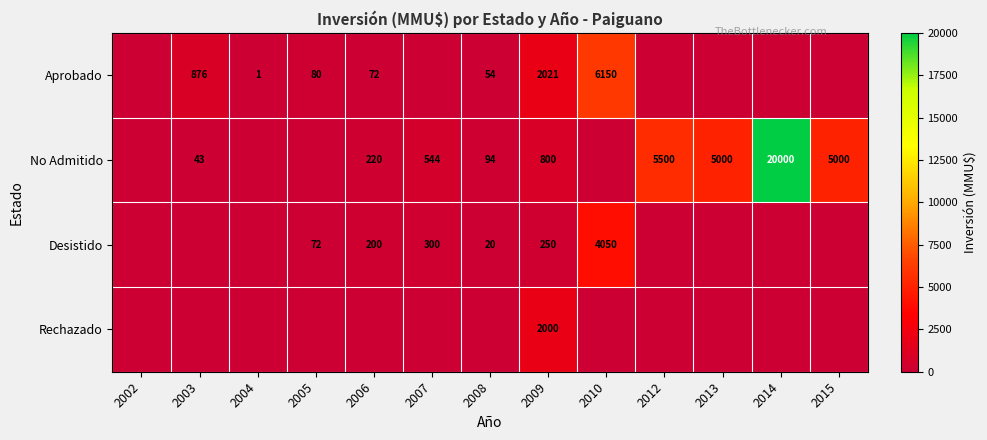

The No Admitido series shows 544 at 2007. True or false?

True